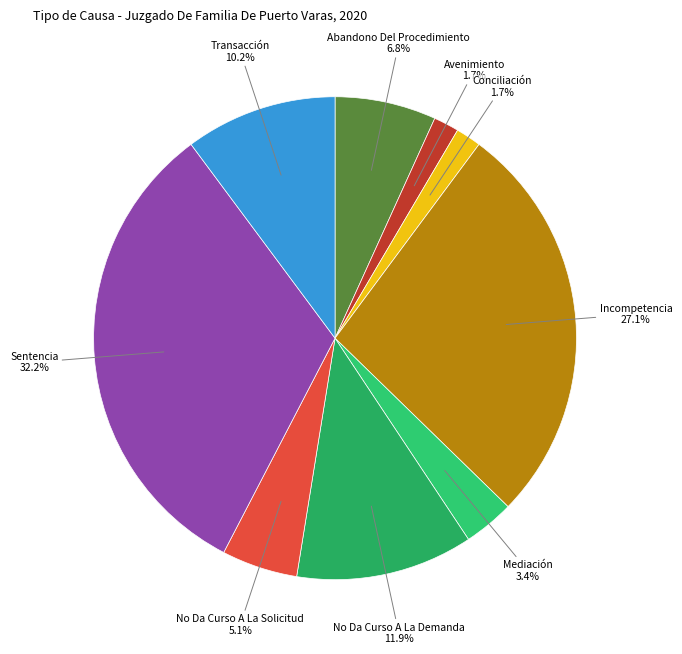

Is there a majority slice in this chart?

No